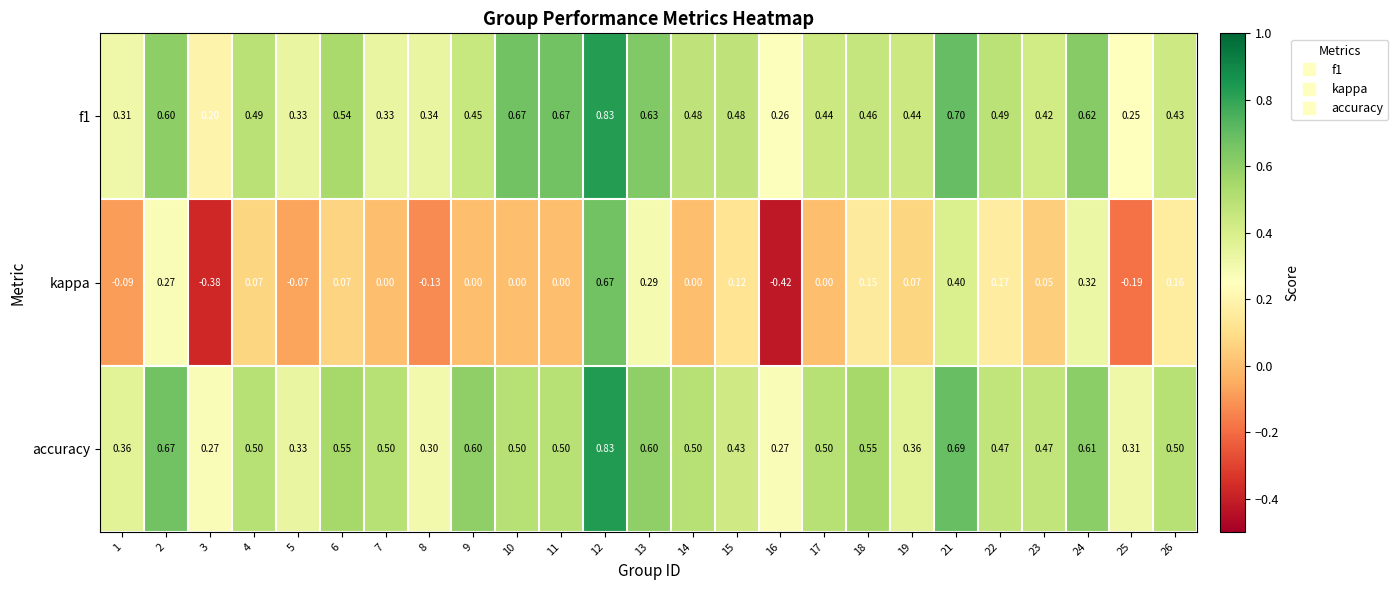

Which series has the largest total across all categories?

accuracy